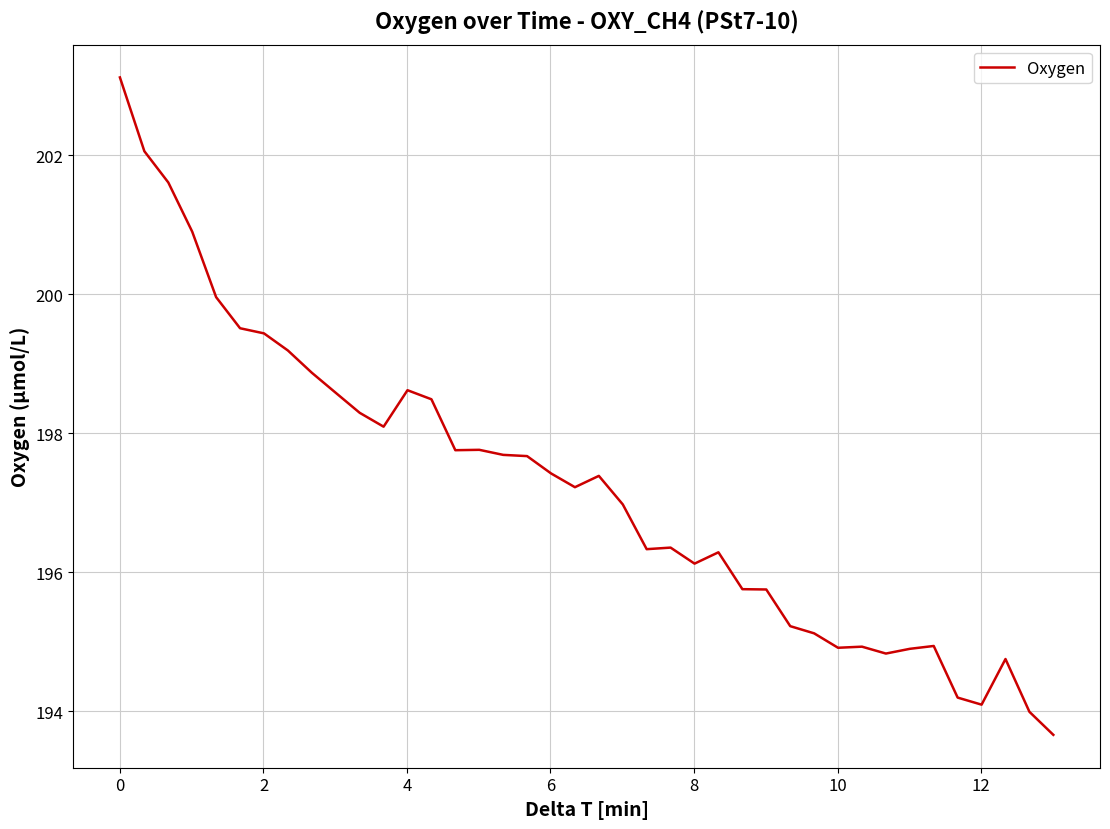

What is the greatest value displayed?

203.1